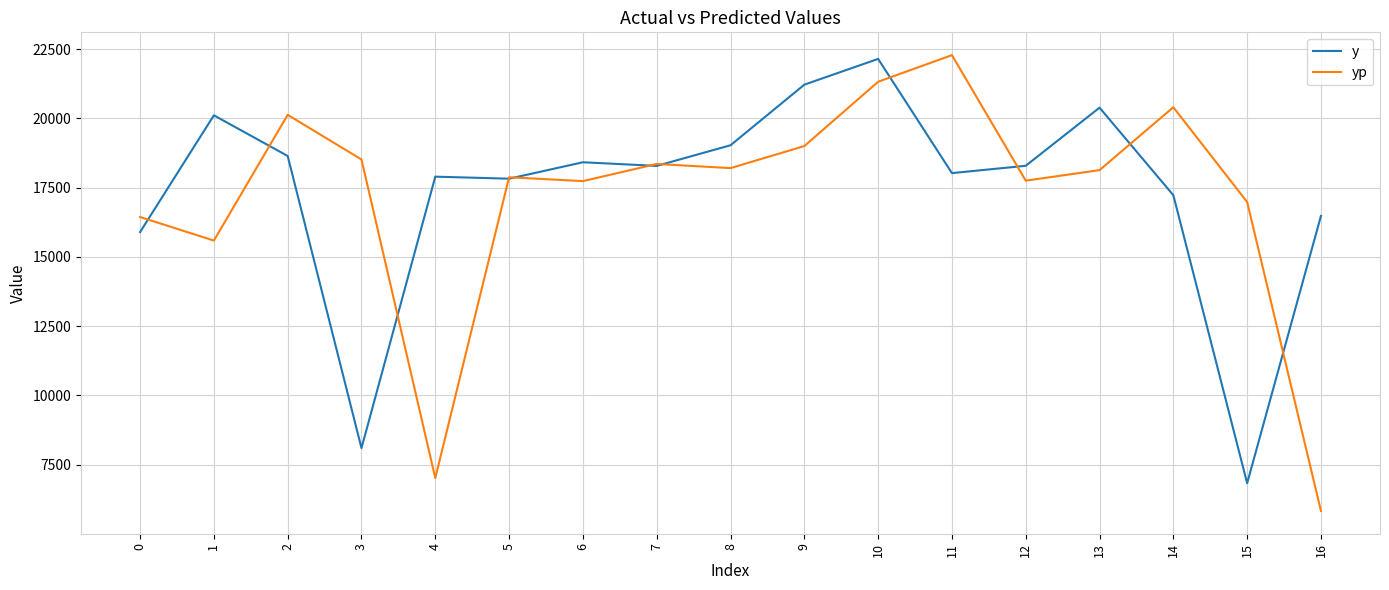

At which category does yp reach its first local valley?

1